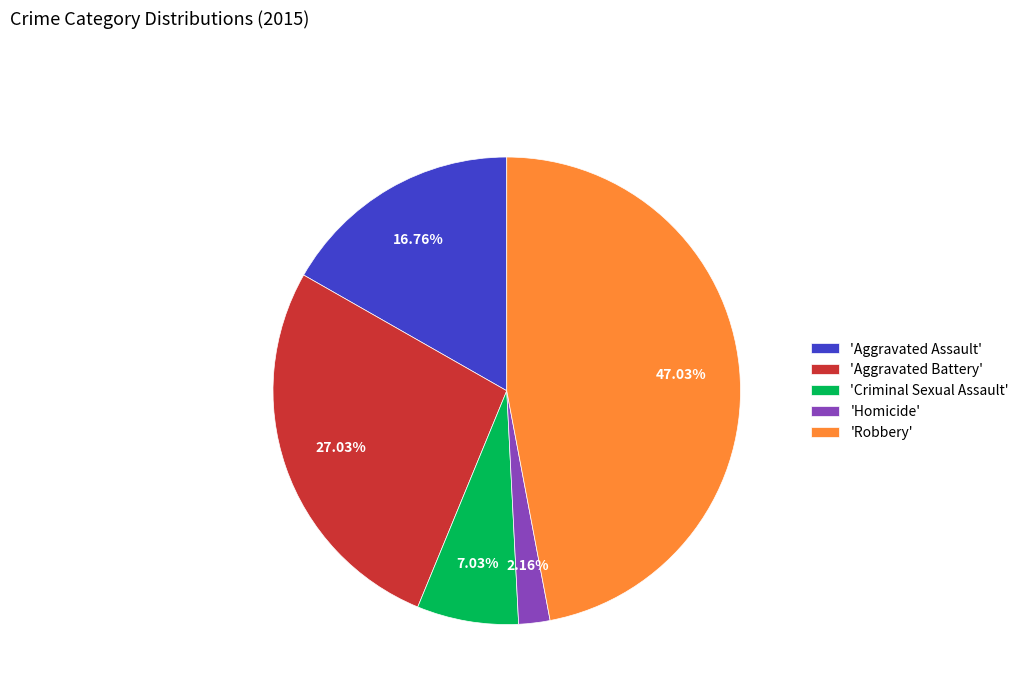

Which has a higher value, 'Aggravated Battery' or 'Homicide'?

'Aggravated Battery'